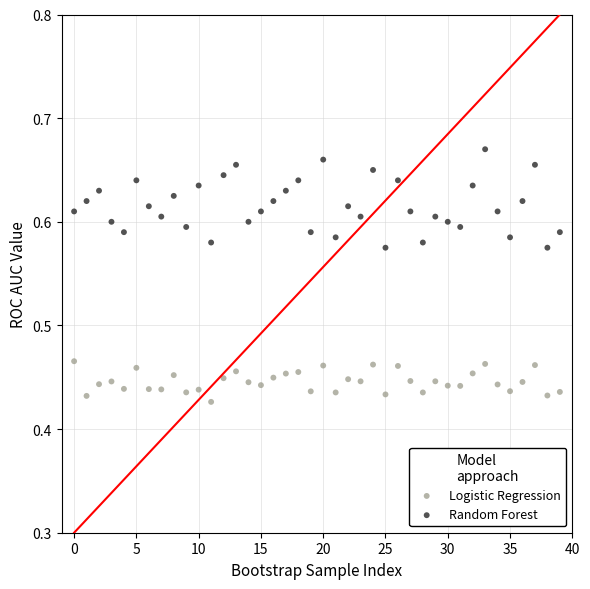

Which series contains the lowest Y value?

Logistic Regression